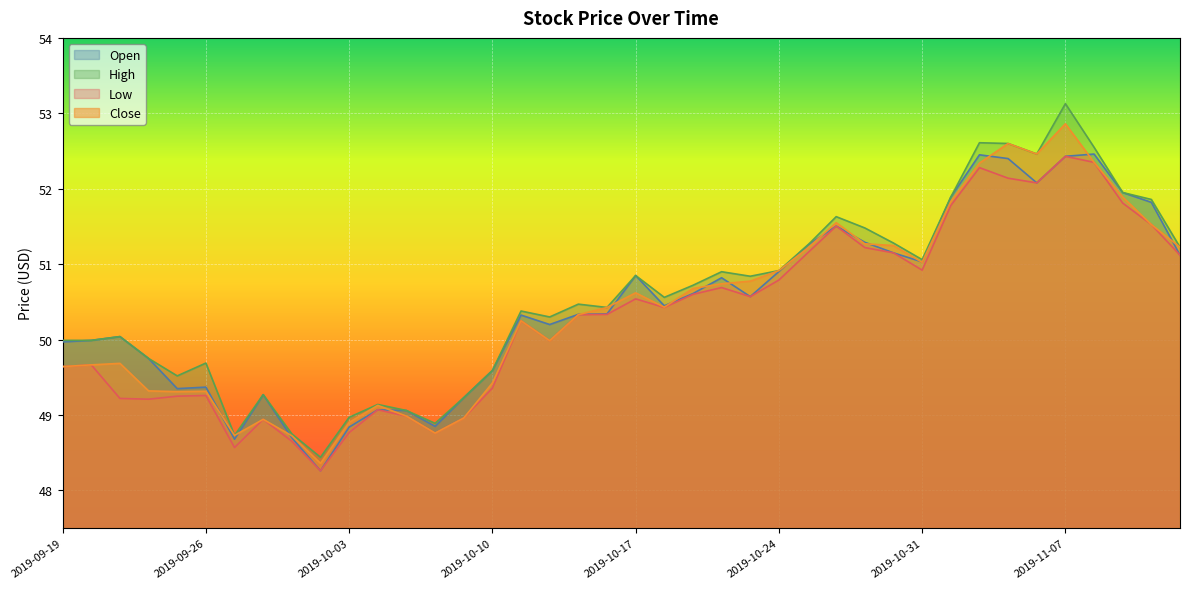

At how many categories does at least one series exceed 51?

14